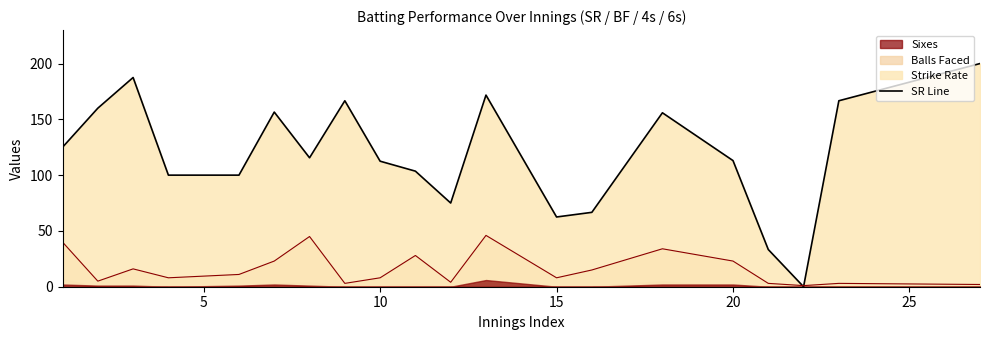

What is the difference between the maximum and minimum values in the Balls Faced Line series?

45.0